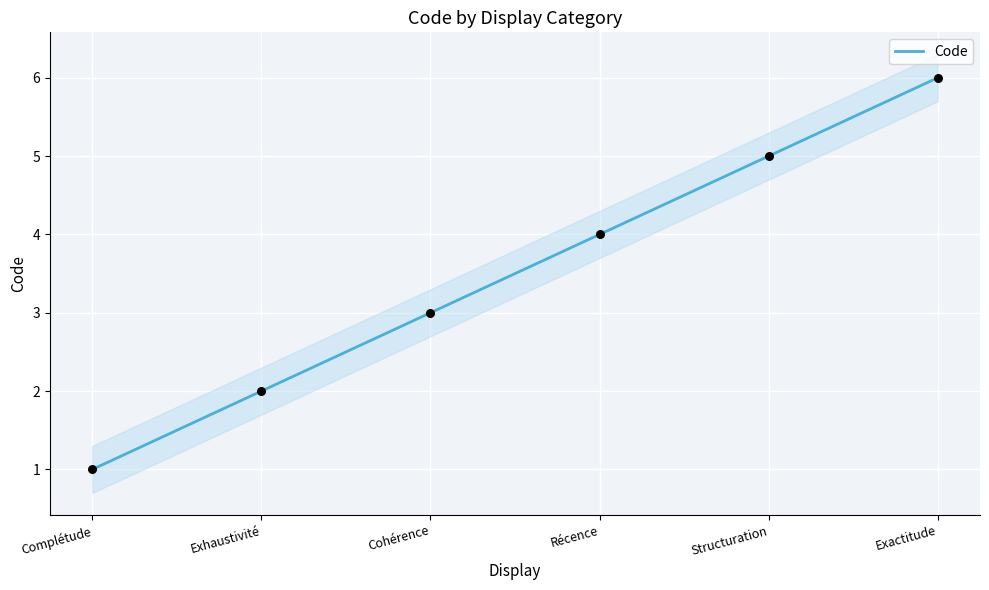

What is the change in value from Récence to Exactitude?

+2